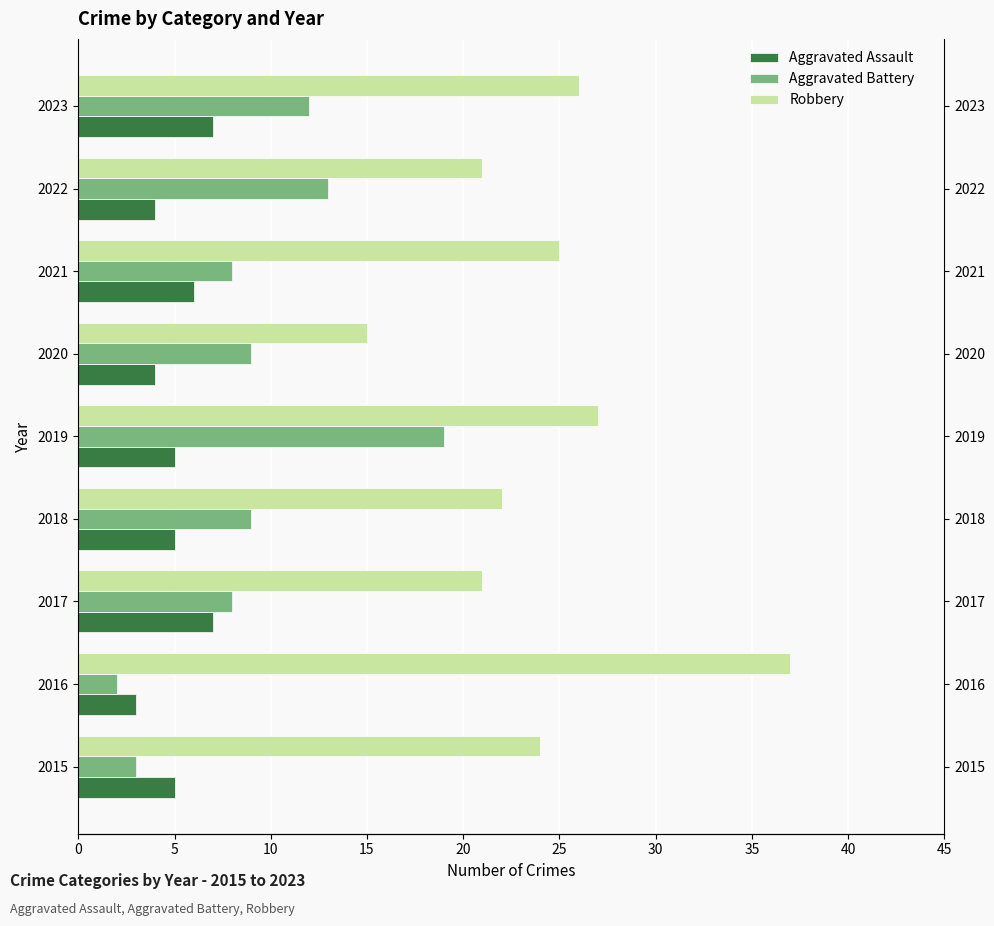

How many groups of bars are there?

9